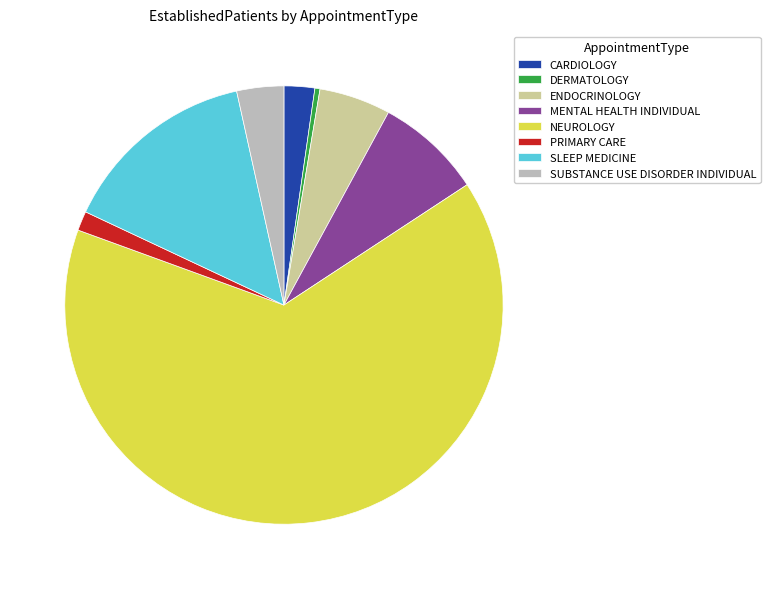

Combined, do DERMATOLOGY and ENDOCRINOLOGY account for over 50%?

No